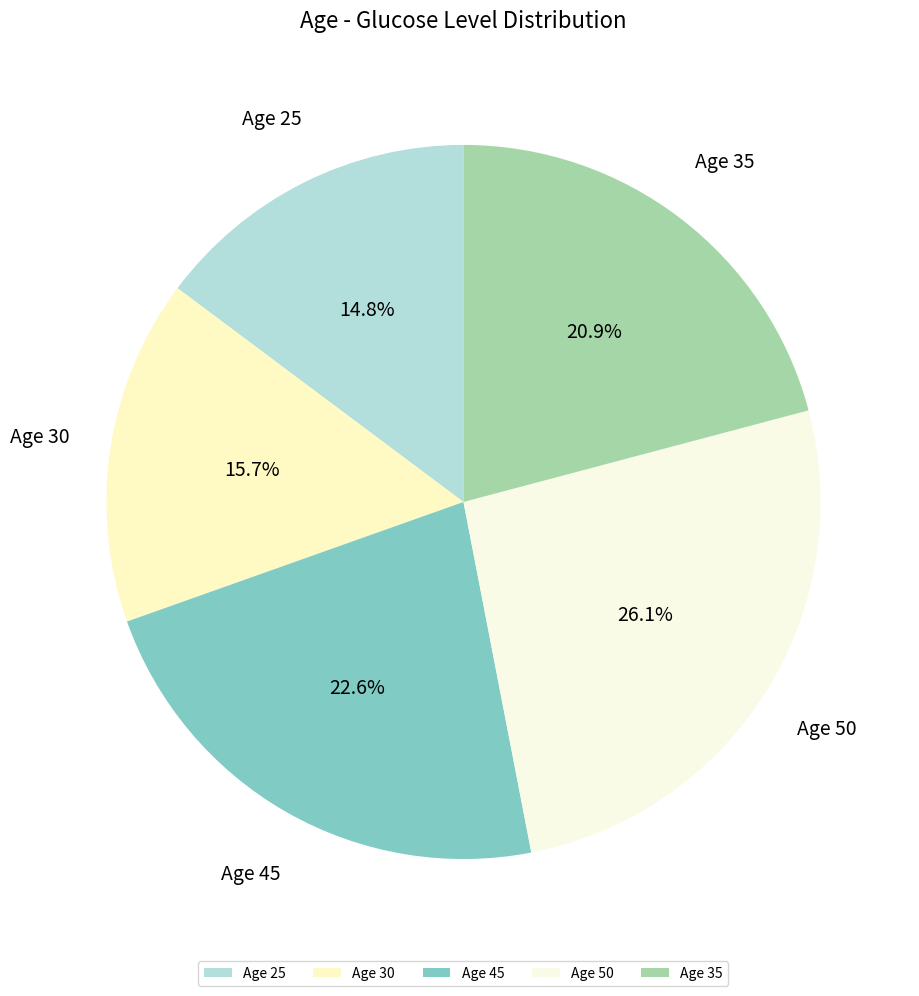

Rank the categories by value from highest to lowest.

Age 50, Age 45, Age 35, Age 30, Age 25